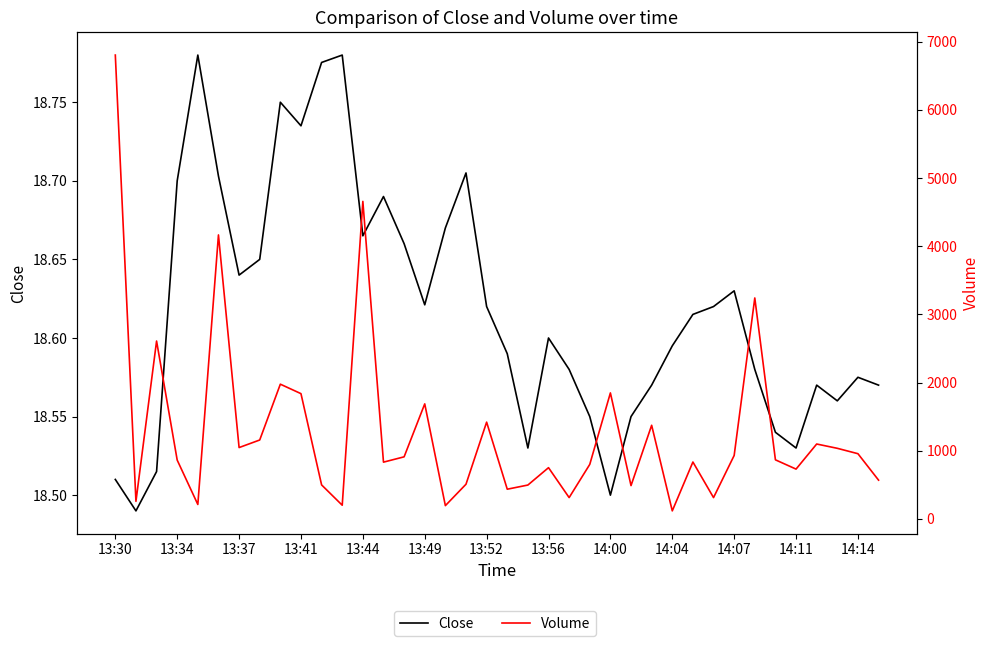

Reading left to right, what are all the values shown in this chart?

Close: 18.5	18.5	18.5	18.7	18.8	18.7	18.6	18.6	18.8	18.7	18.8	18.8	18.7	18.7	18.7	18.6	18.7	18.7	18.6	18.6	18.5	18.6	18.6	18.5	18.5	18.5	18.6	18.6	18.6	18.6	18.6	18.6	18.5	18.5	18.6	18.6	18.6	18.6
Volume: 6805.0	257.0	2609.0	862.0	211.0	4166.0	1046.0	1157.0	1976.0	1837.0	498.0	200.0	4658.0	832.0	910.0	1687.0	194.0	508.0	1419.0	435.0	496.0	751.0	312.0	799.0	1848.0	488.0	1373.0	117.0	834.0	312.0	930.0	3241.0	866.0	730.0	1098.0	1035.0	956.0	568.0